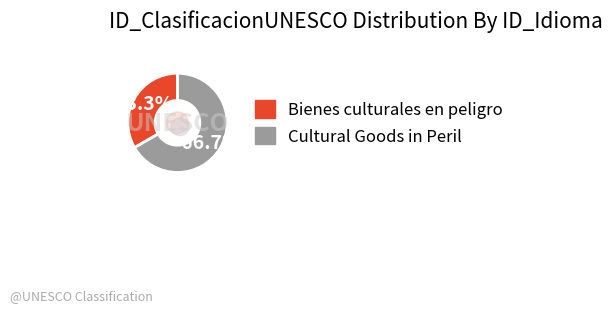

What is the total percentage of Cultural Goods in Peril and Bienes culturales en peligro?

100.0%